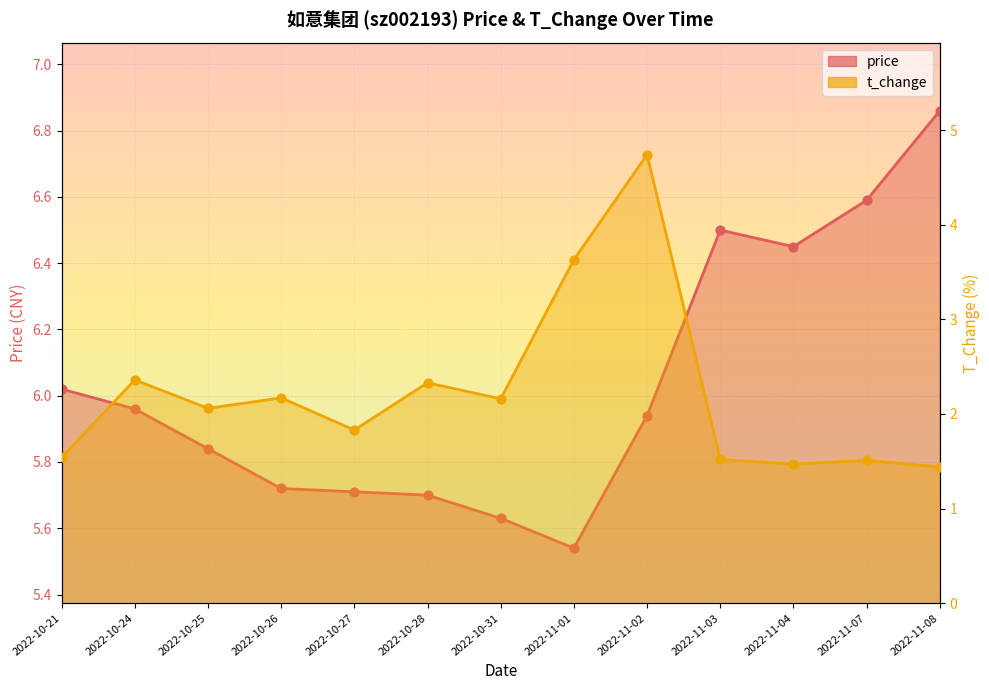

What is the total value across all series at 2022-11-08?

8.3